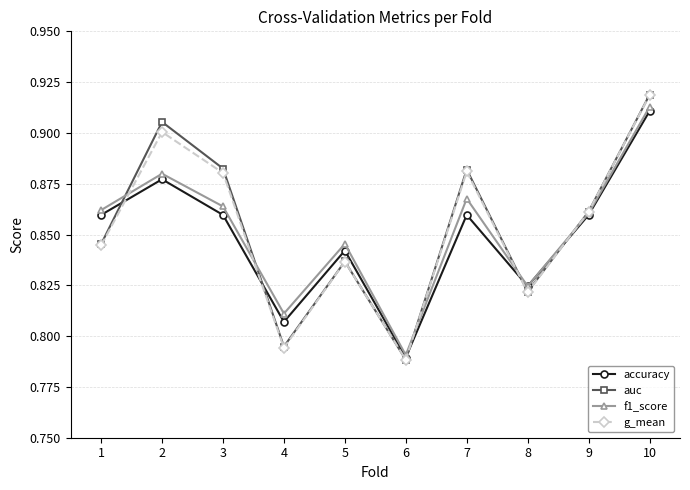

What is the difference between the maximum and second lowest values in the f1_score series?

0.1